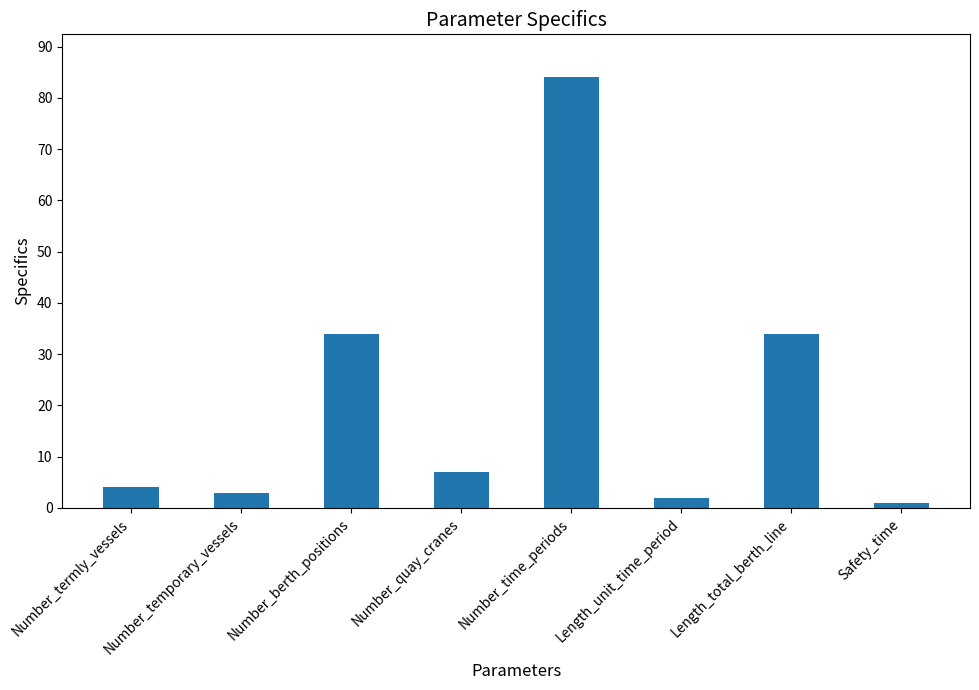

What is the change in value from Number_termly_vessels to Number_time_periods?

+80